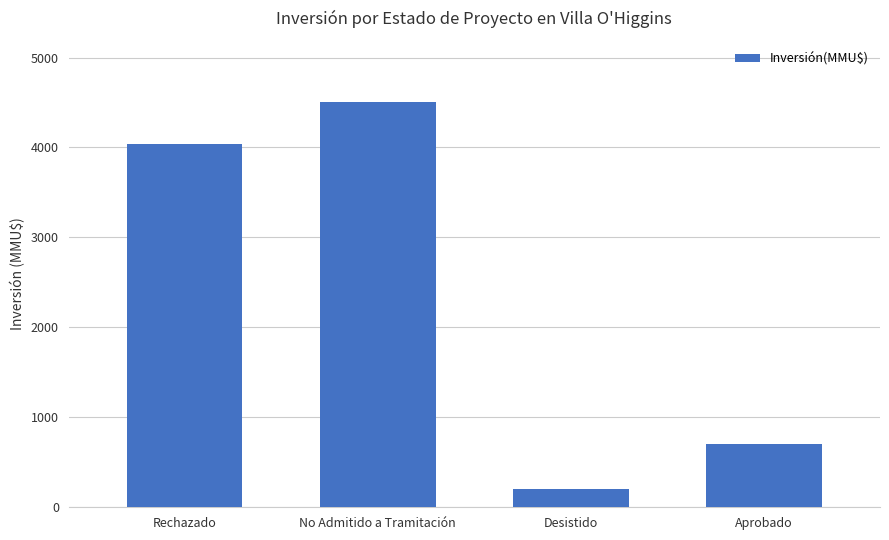

Which label corresponds to the largest value in the chart?

No Admitido a Tramitación